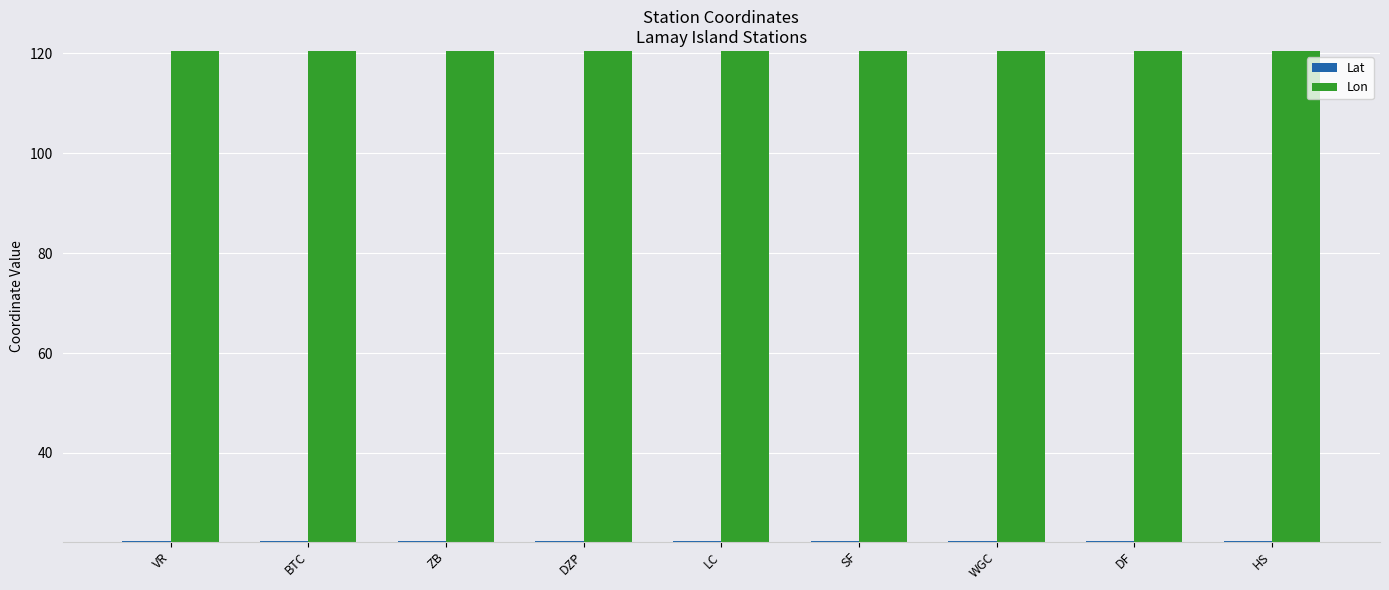

The Lon series shows 83.2 at DZP. True or false?

False